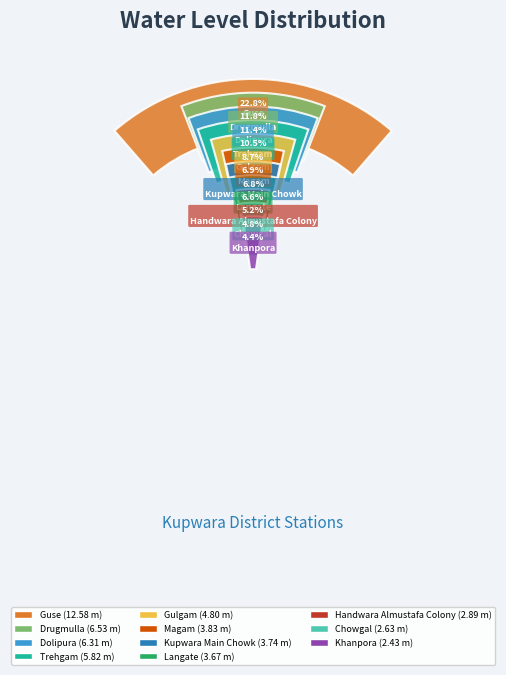

What percentage is the Chowgal slice, to the nearest percent?

5%